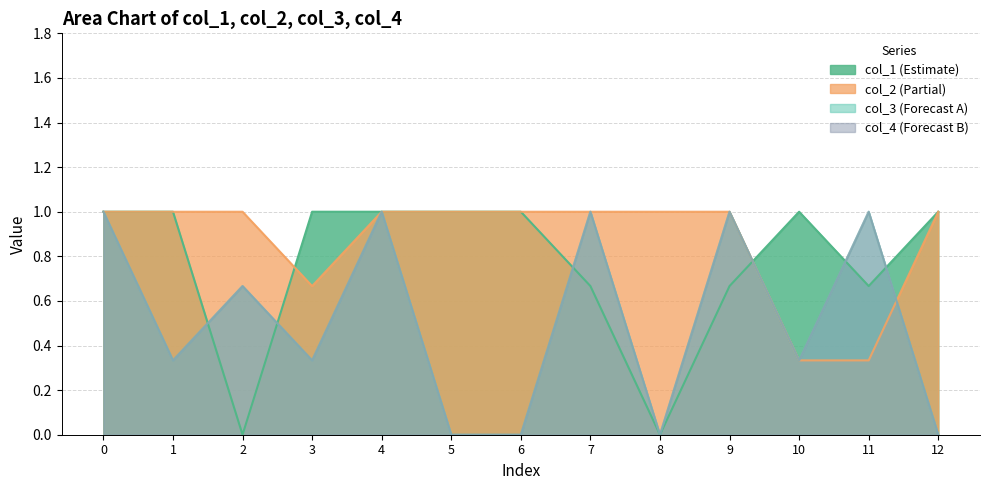

Which series has the widest spread of values?

col_3